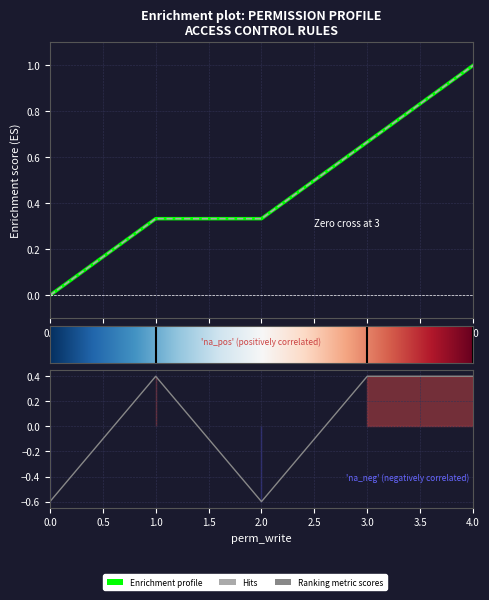

How many positive values are there?

3